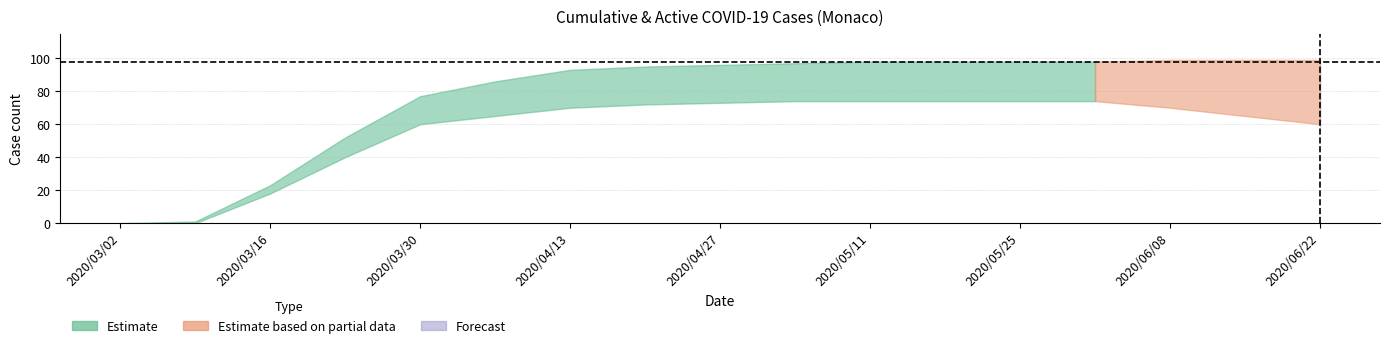

What is the sum of all cases_active values?

334